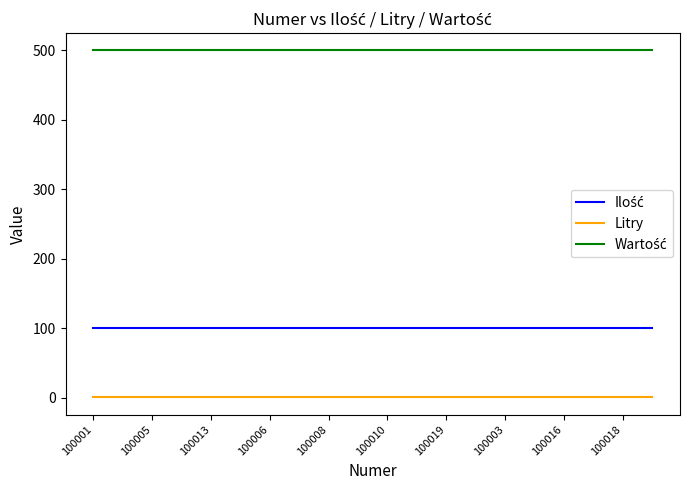

What is the greatest value displayed?

500.0